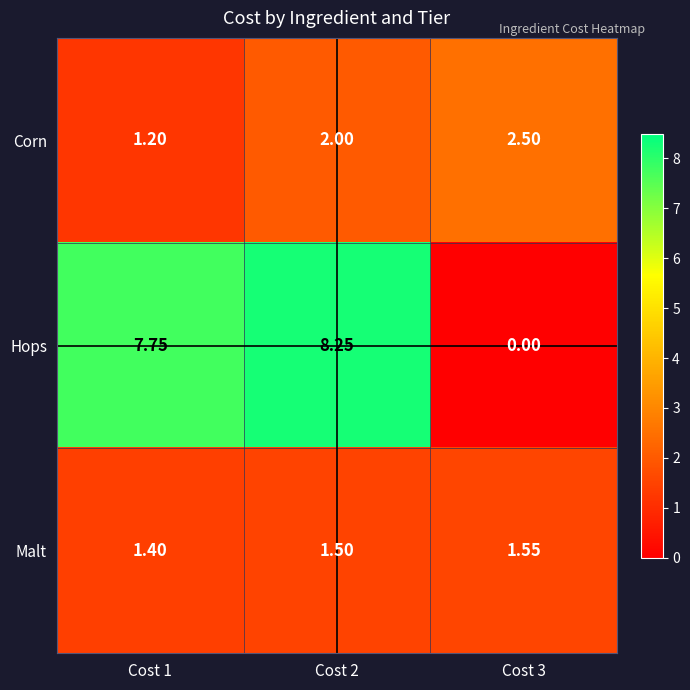

Which series has the widest spread of values?

Hops